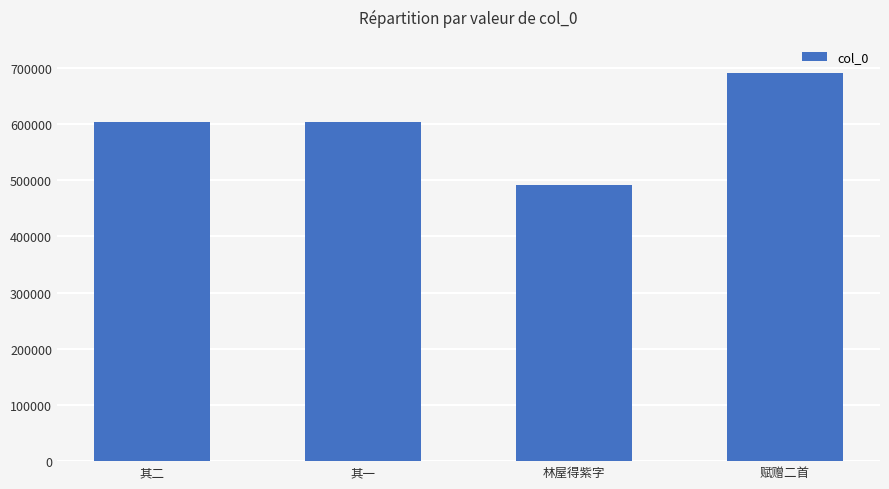

What is the average value?

597230